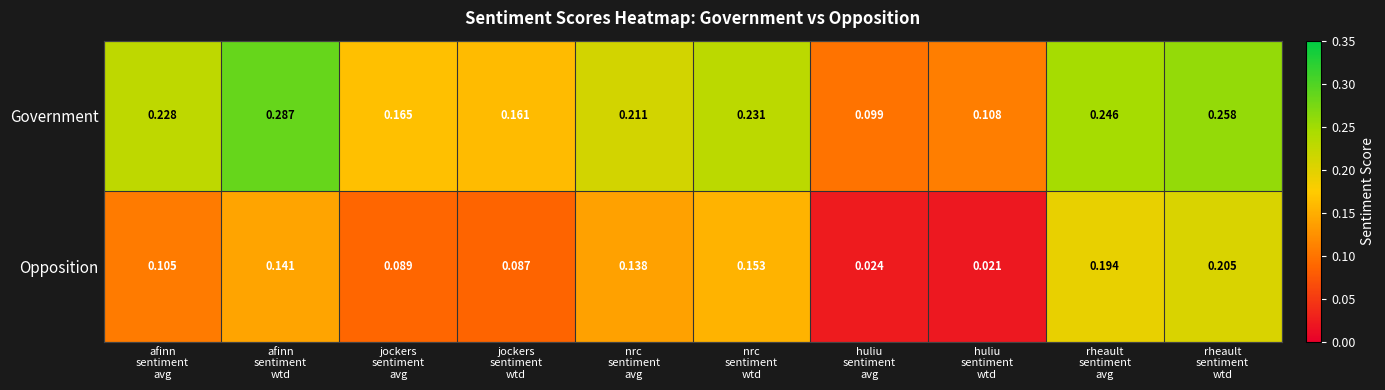

Which series has the largest range (max minus min)?

Government